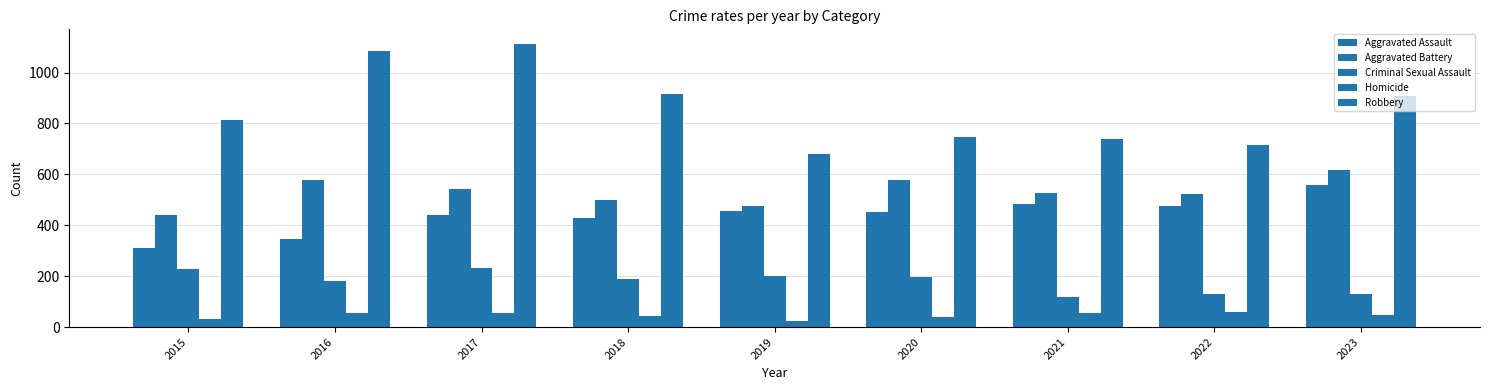

Does the chart contain any negative values?

No